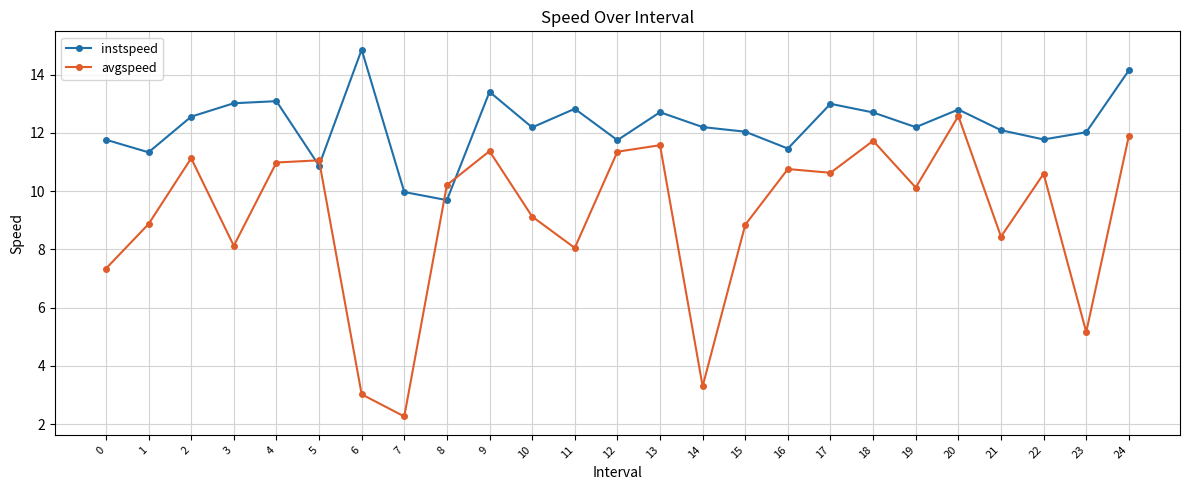

True or false: avgspeed and instspeed cross at least once.

True